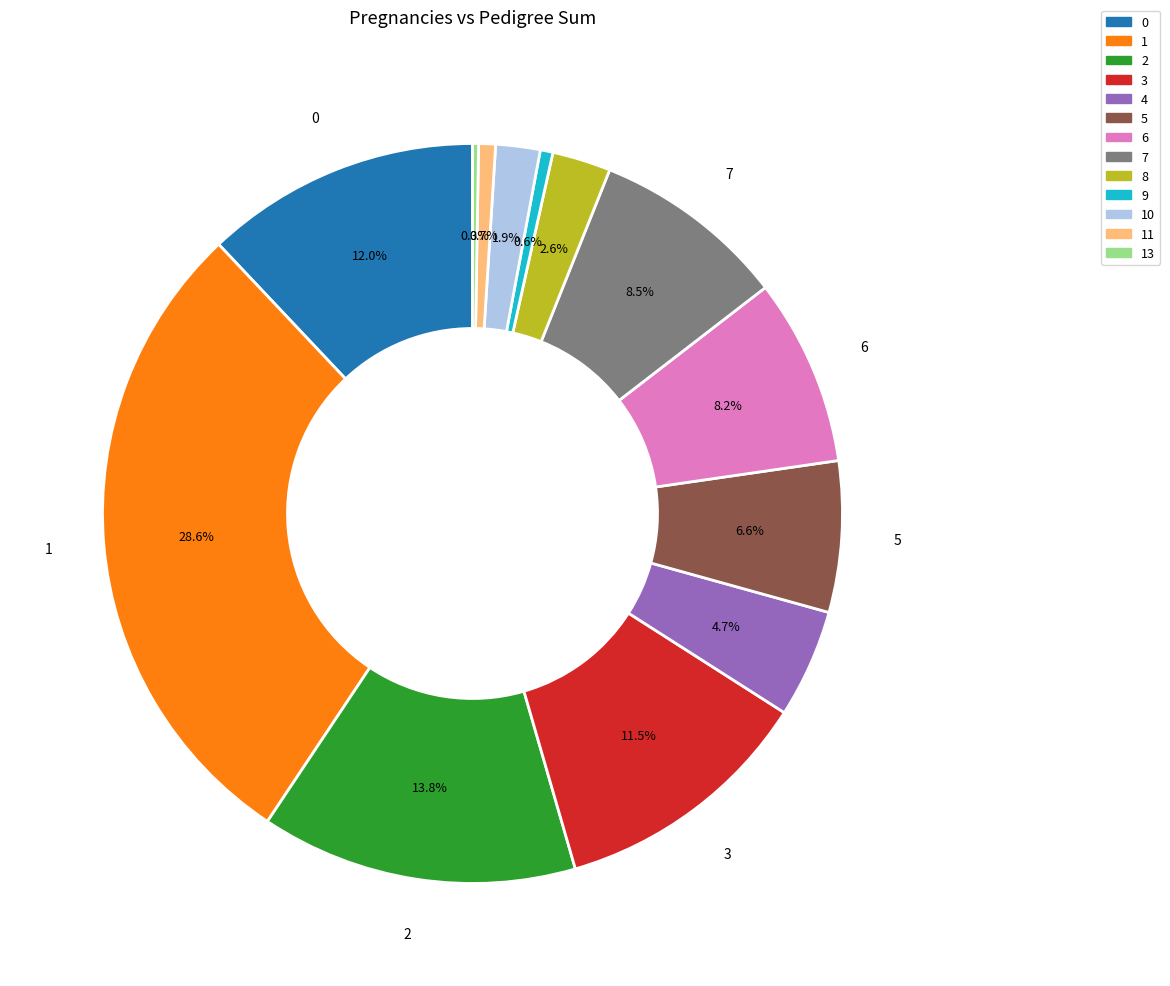

Does any single category account for the majority?

No